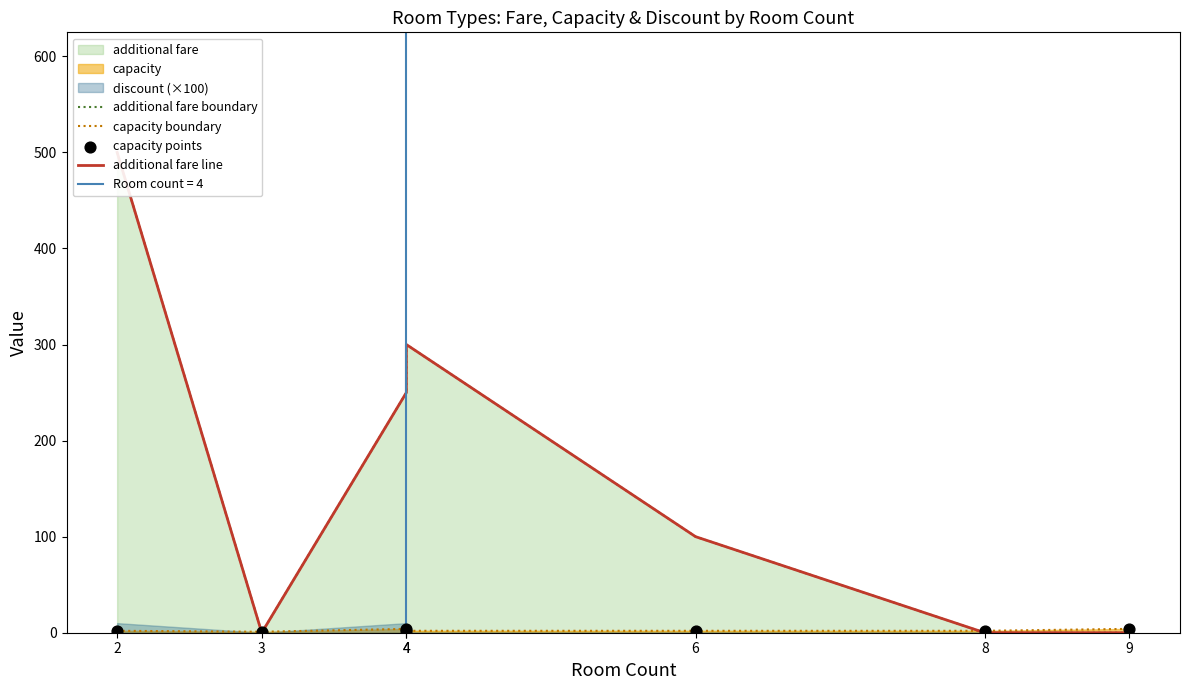

Which series contains the lowest Y value?

additional fare boundary